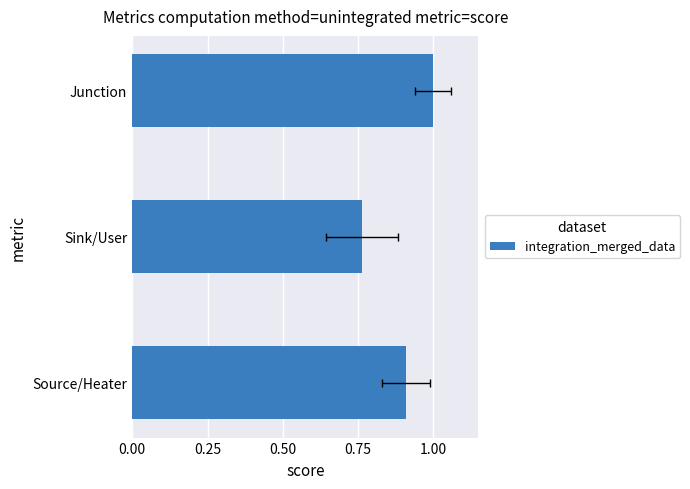

How many categories are shown in the chart?

3